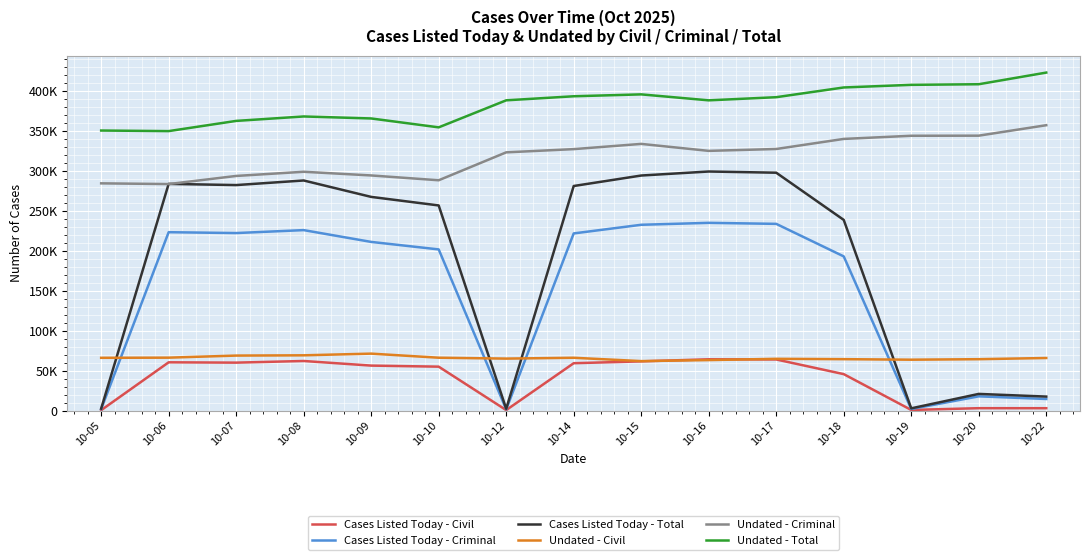

What is the spread (max minus min) of values at 10-18?

358516